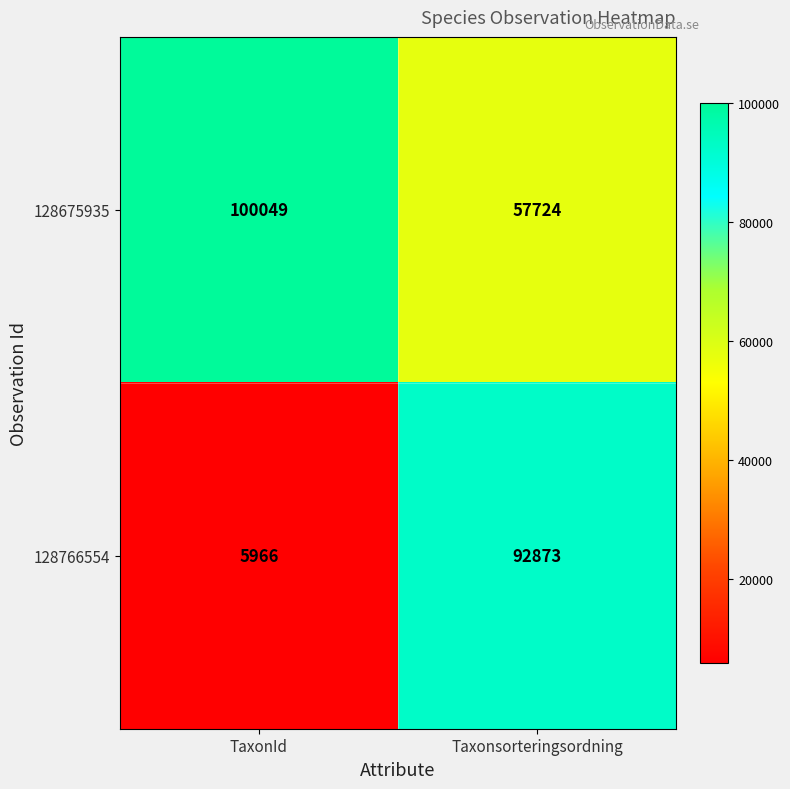

At which label is 128675935 closest to 78886?

Taxonsorteringsordning